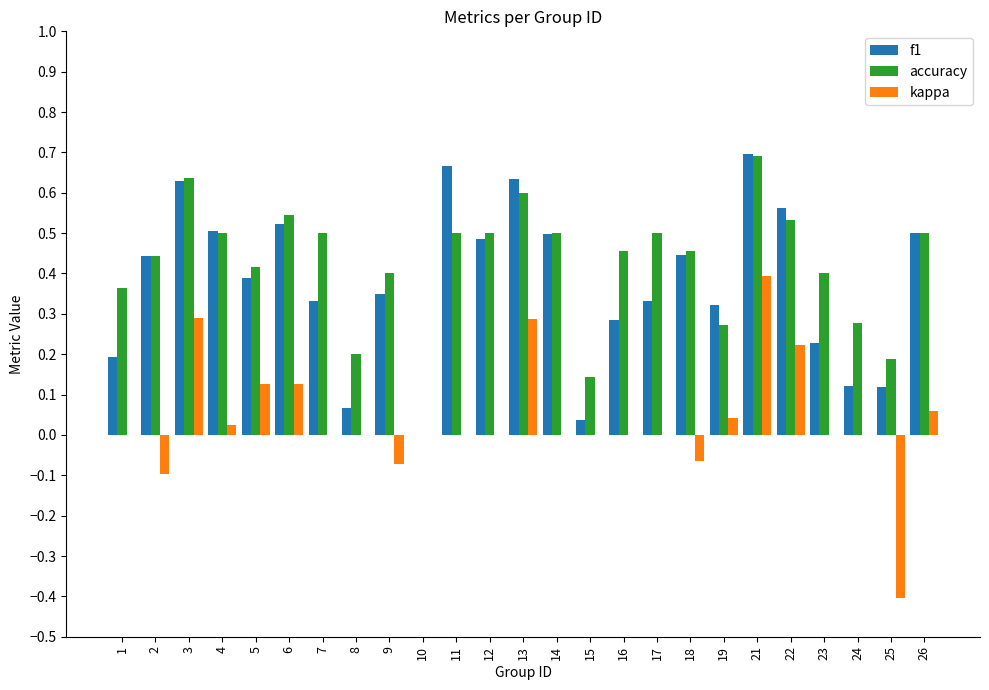

Which series has the largest total across all categories?

accuracy